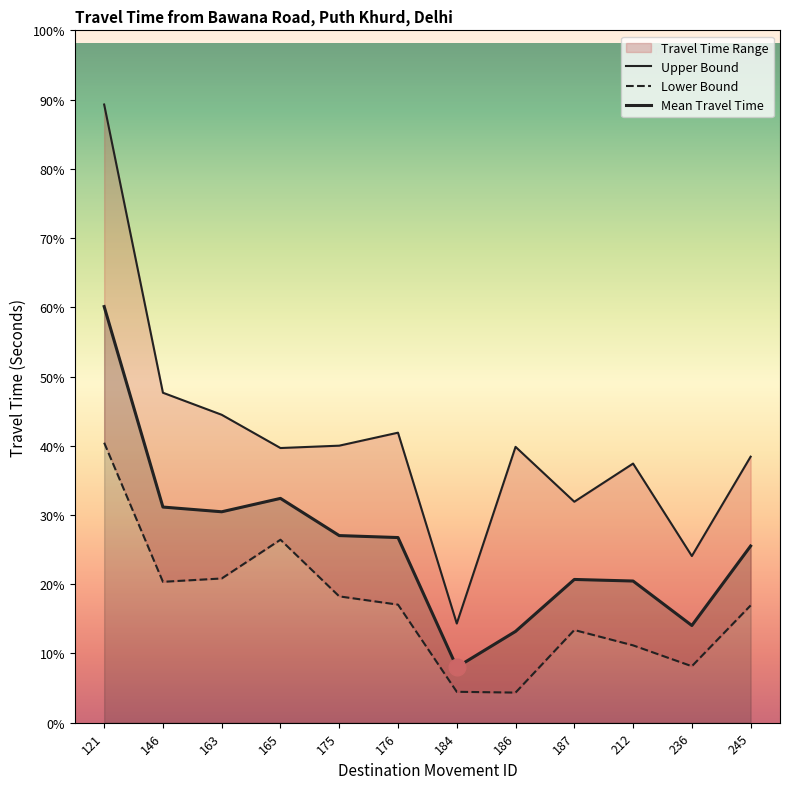

What is the difference between the second highest and second lowest values in the Mean Travel Time series?

676